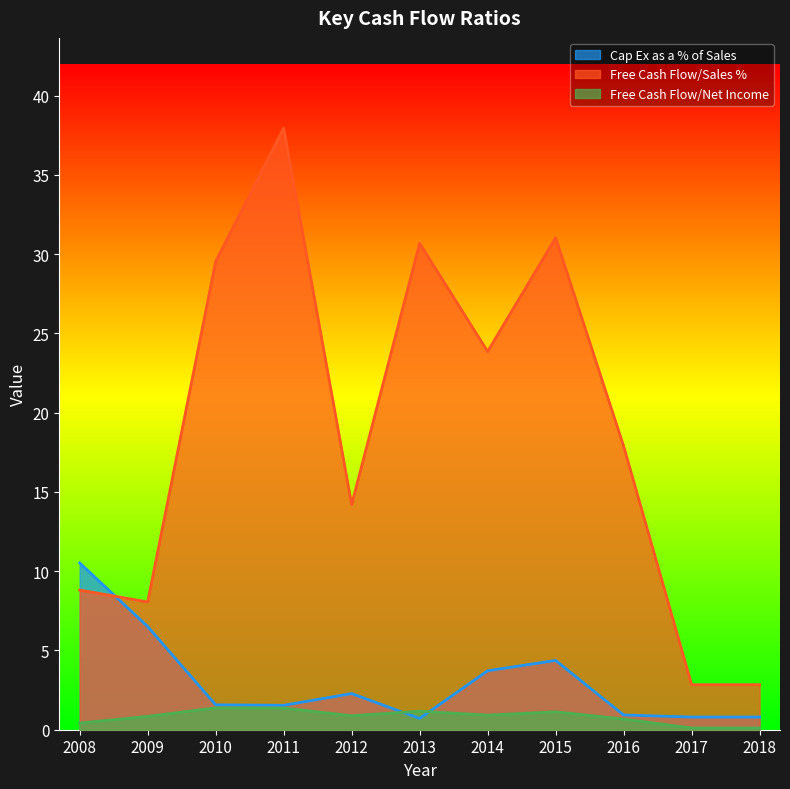

At which category does the chart reach its minimum across all series?

2017